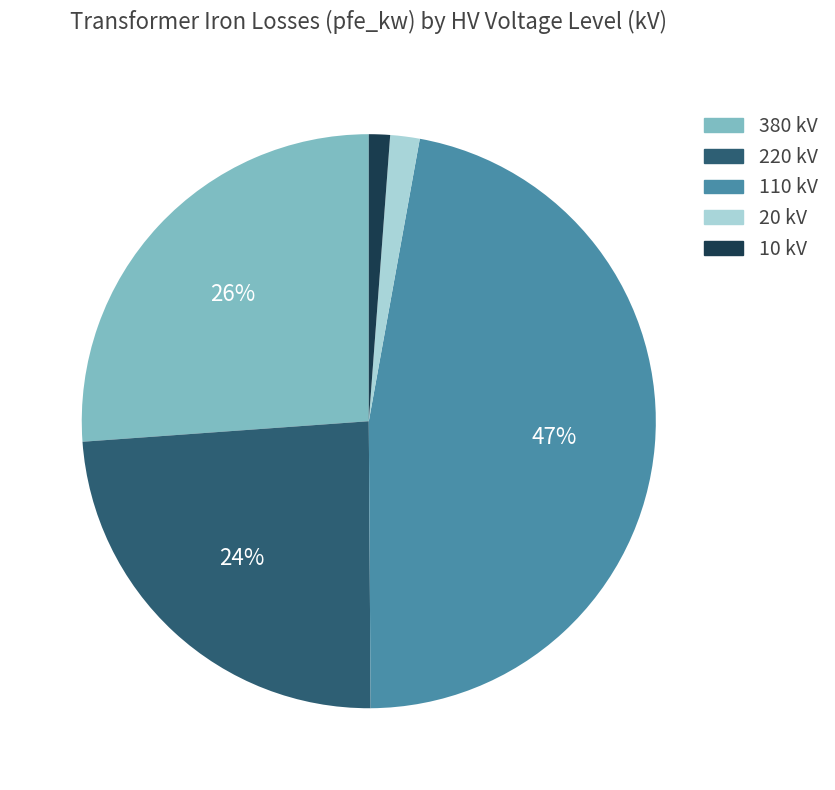

Is there a majority slice in this chart?

No